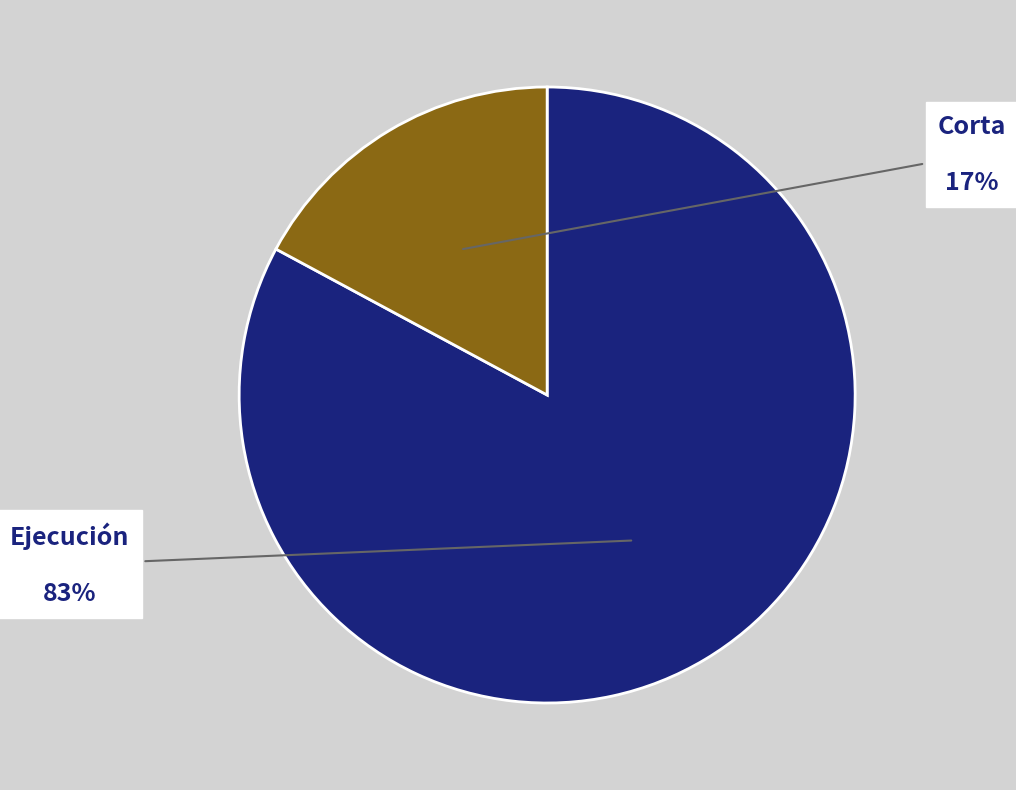

Is there any slice that represents more than half of the pie?

Yes